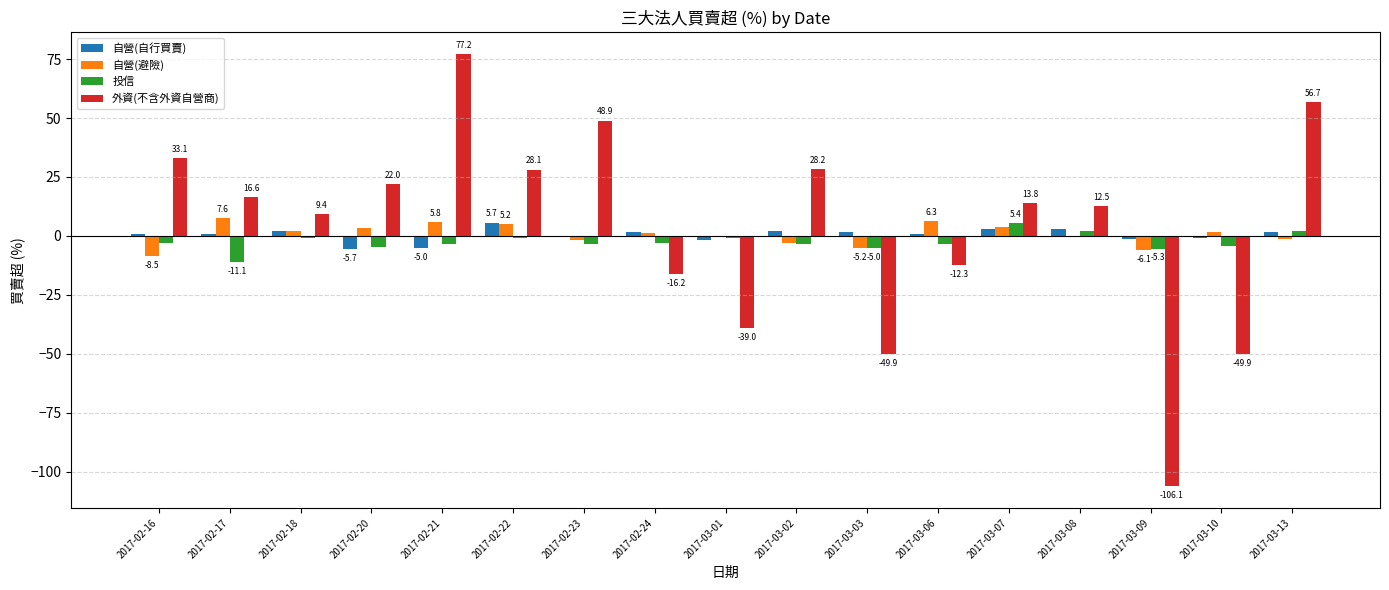

How many categories are shown in the chart?

17